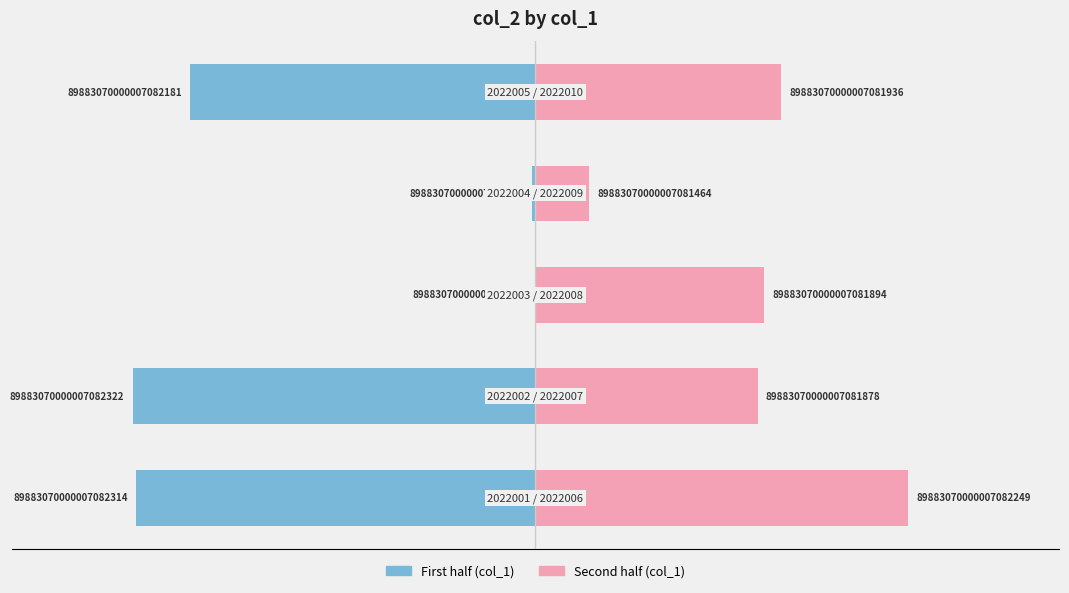

Reading left to right, list all the values displayed in this chart.

col_1 (first half): -9919.2	-10000.0	0.0	-80.8	-8575.8
col_1 (second half): 9262.6	5515.2	5676.8	1333.3	6101.0